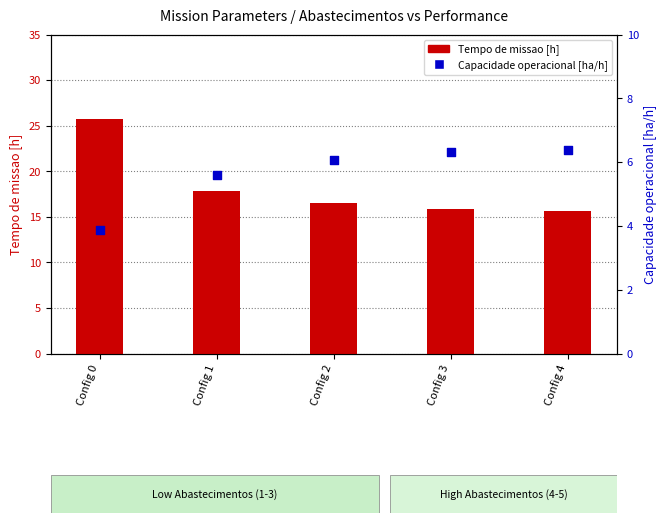

Which series has the largest total across all categories?

Tempo de missao [h]